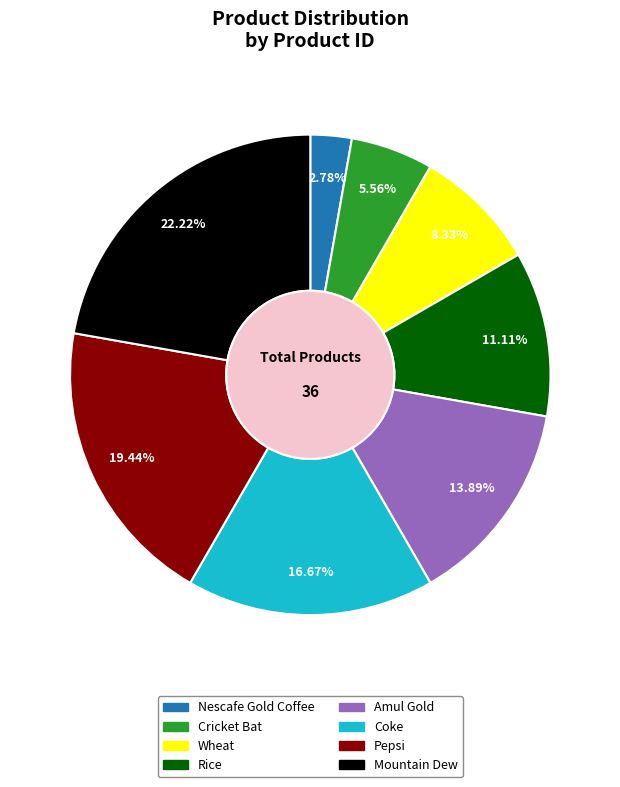

Which slice is the largest?

Mountain Dew